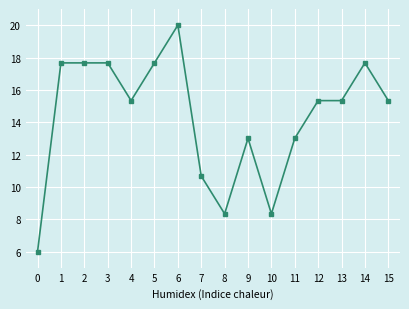

Between 13 and 1, which is larger?

1